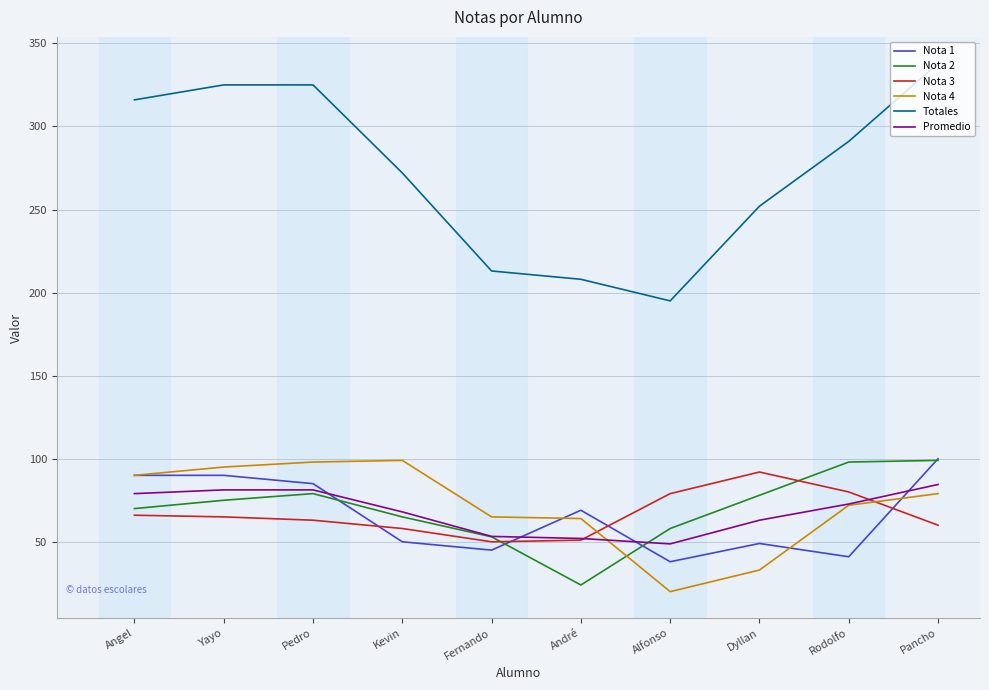

Is it true that Nota 3 equals 24.4 at Fernando?

False